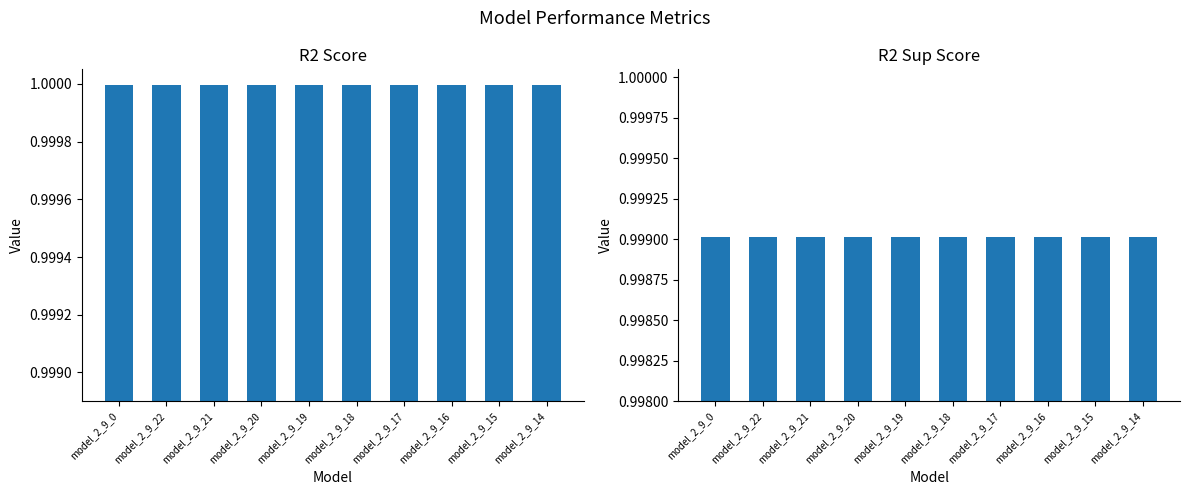

What is the label of the 1st bar from the right?

model_2_9_14